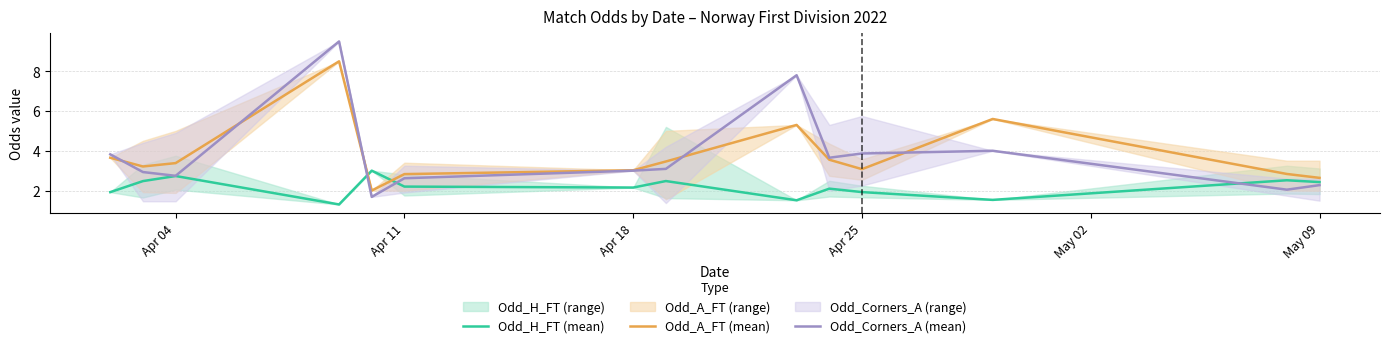

How many times do Odd_A_FT (mean) and Odd_H_FT (mean) cross each other?

2